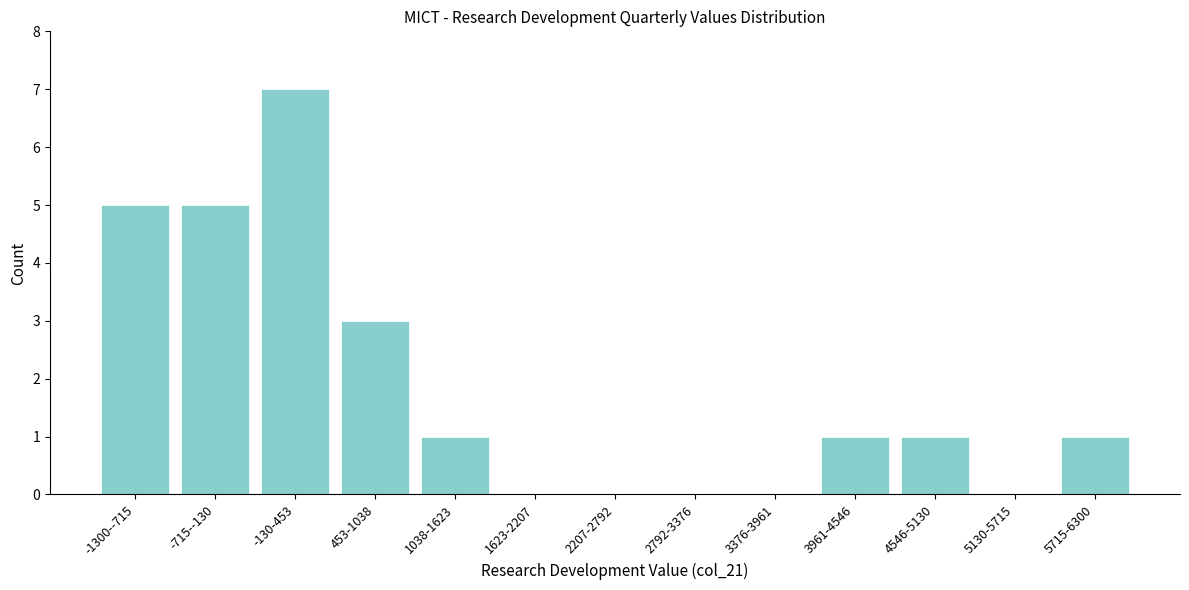

Reading left to right, extract all data points from this chart.

-1300--715=5	-715--130=5	-130-453=7	453-1038=3	1038-1623=1	1623-2207=0	2207-2792=0	2792-3376=0	3376-3961=0	3961-4546=1	4546-5130=1	5130-5715=0	5715-6300=1